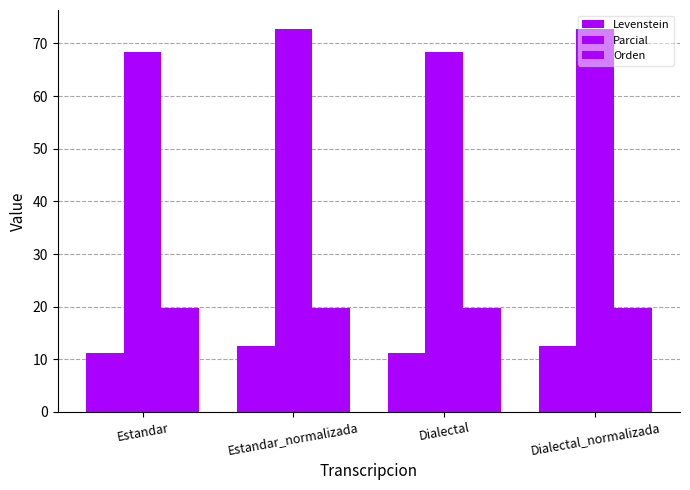

What value does the Orden series have at Dialectal_normalizada?

19.7